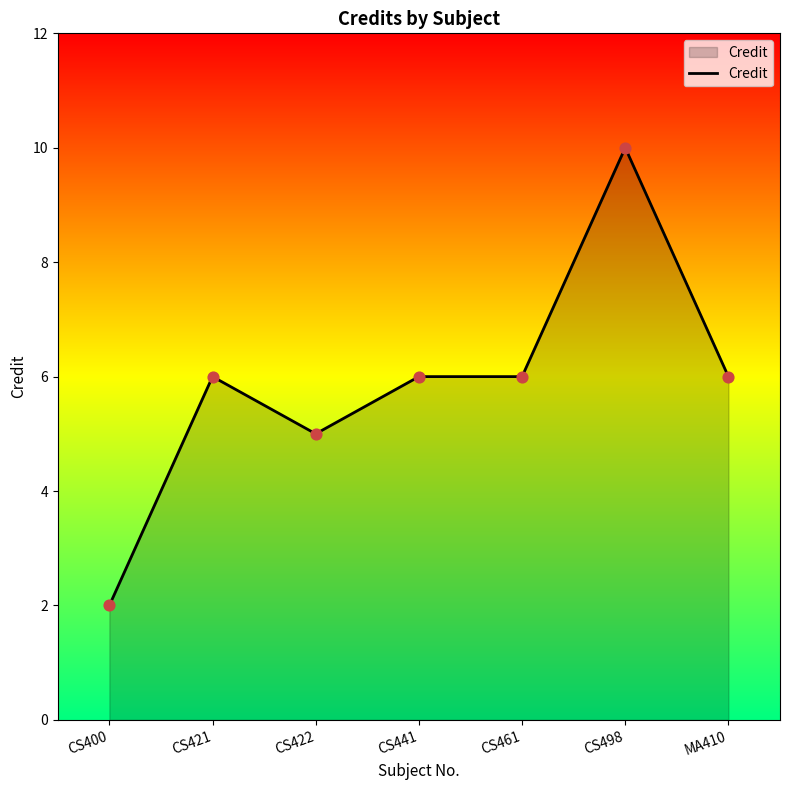

What is the change in value from CS400 to CS421?

+4